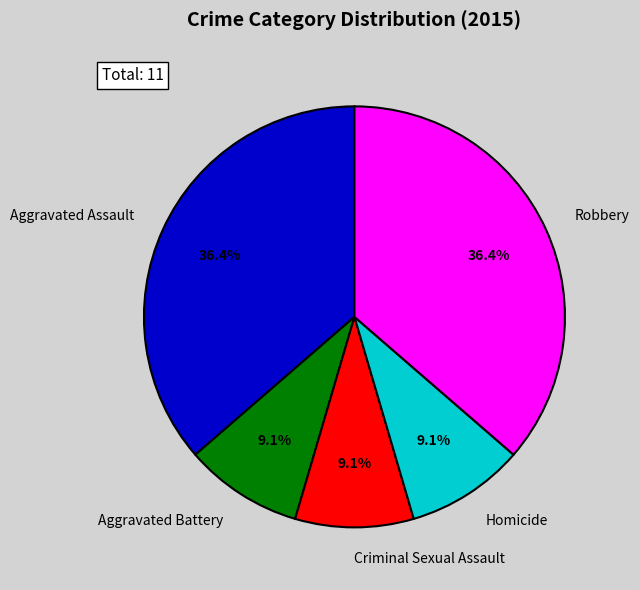

Does any single category account for the majority?

No